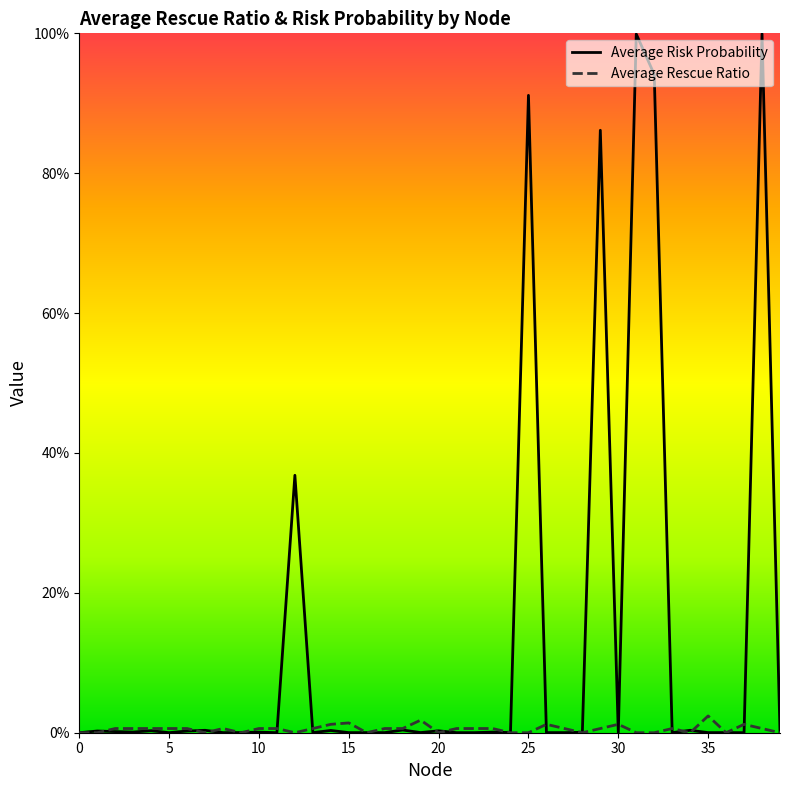

Rank the series by their average value, from highest to lowest.

Average Risk Probability, Average Rescue Ratio